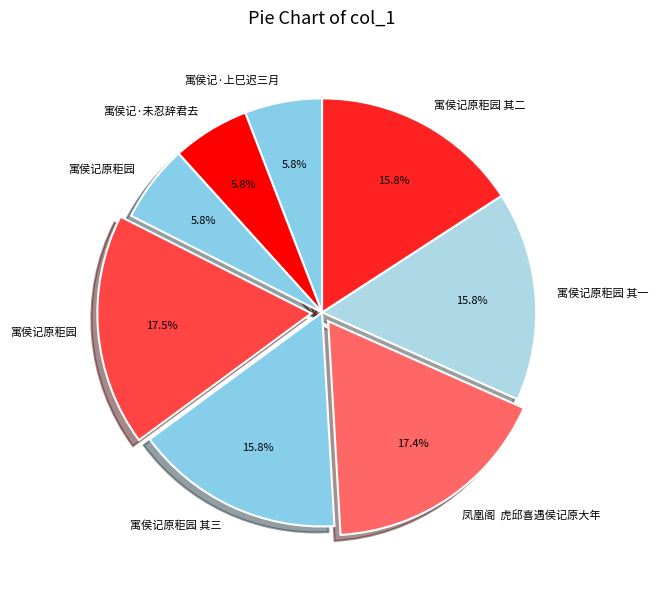

Count the number of slices in the pie.

8